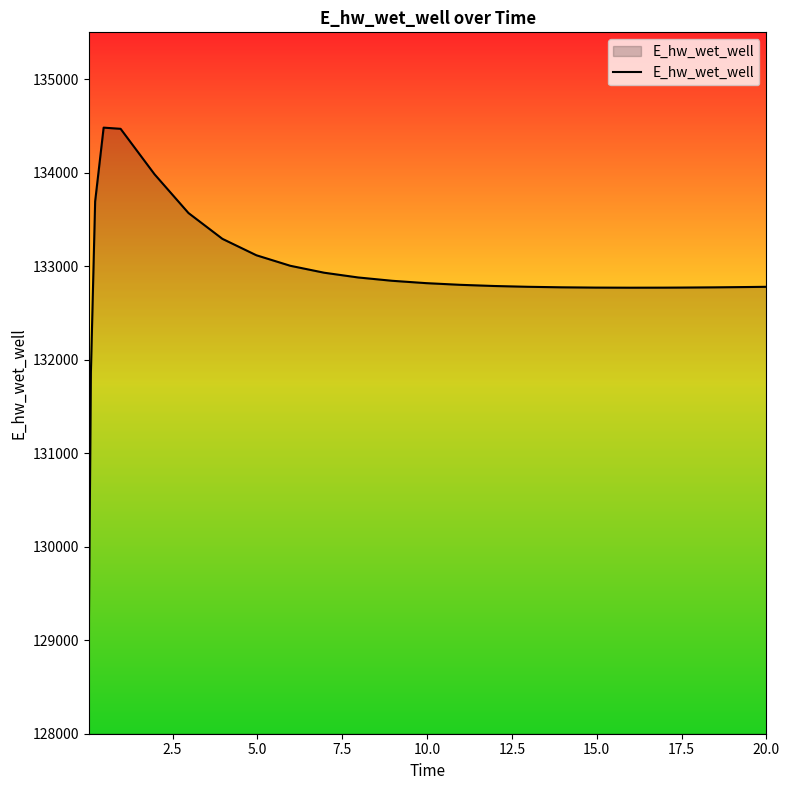

What is the greatest value displayed?

134480.9